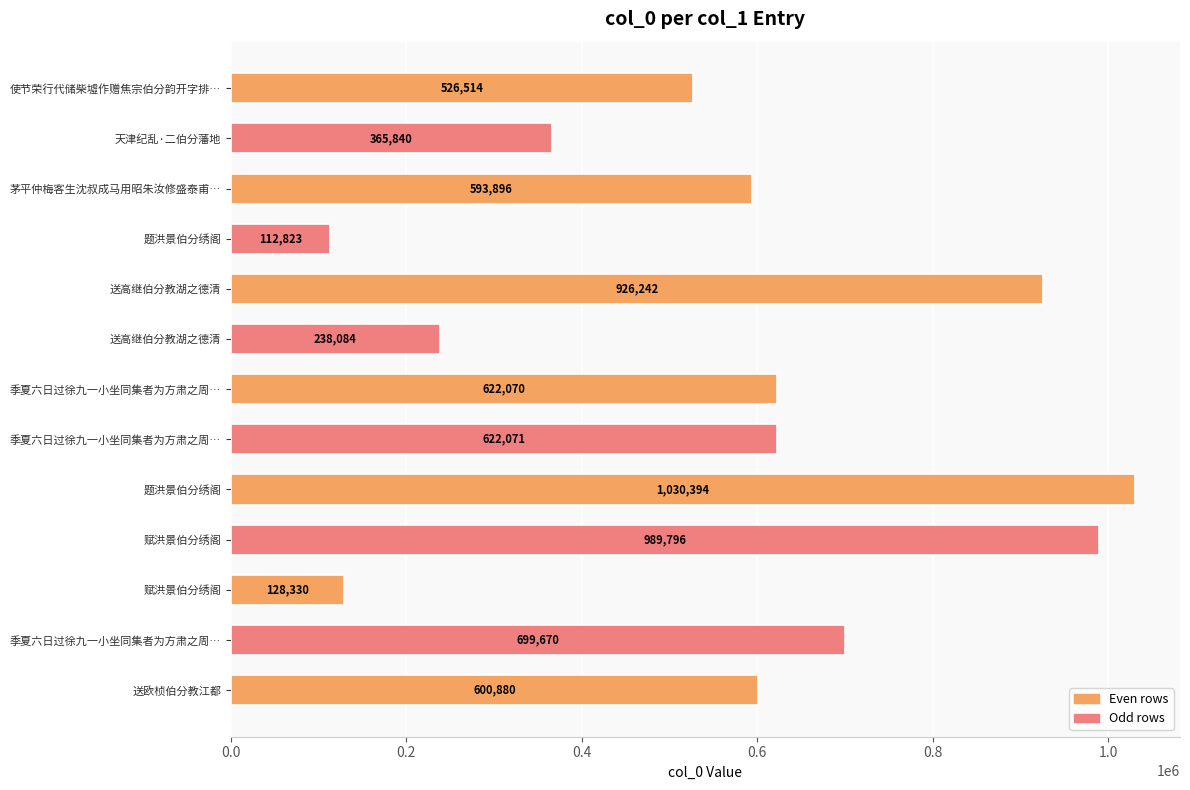

How many values are below 600880?

6